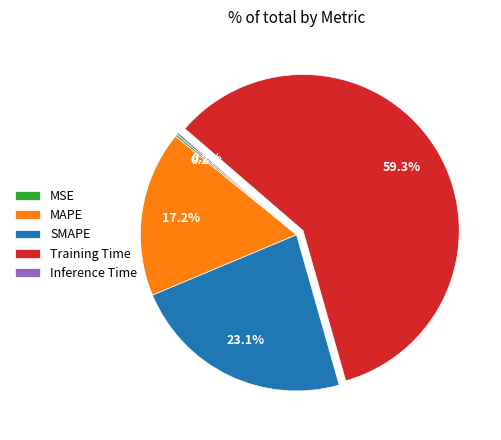

To the nearest percent, what is the combined percentage of MAPE and SMAPE?

40%